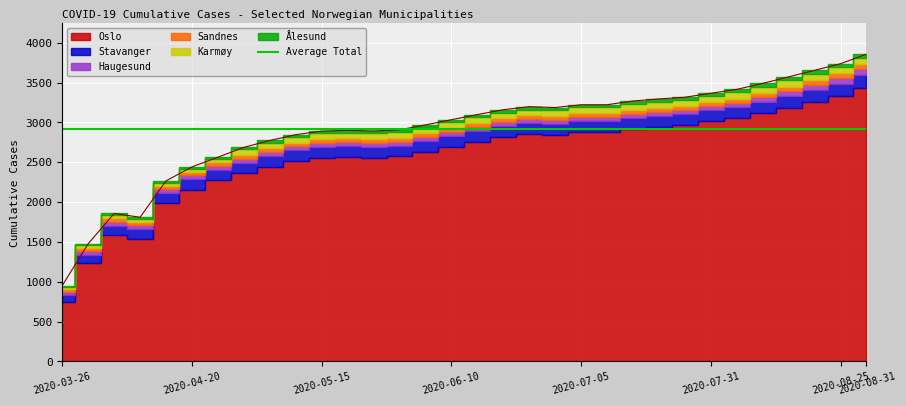

Which series changed the most between 2020-04-25 and 2020-07-31?

Oslo